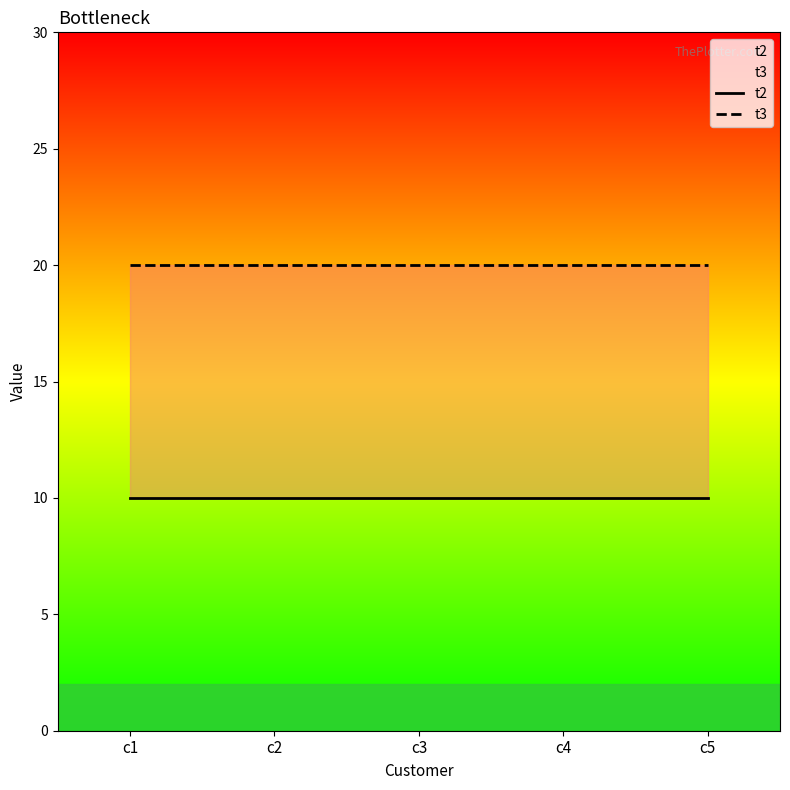

What is the value of the t2 point at the 2nd from the left?

10